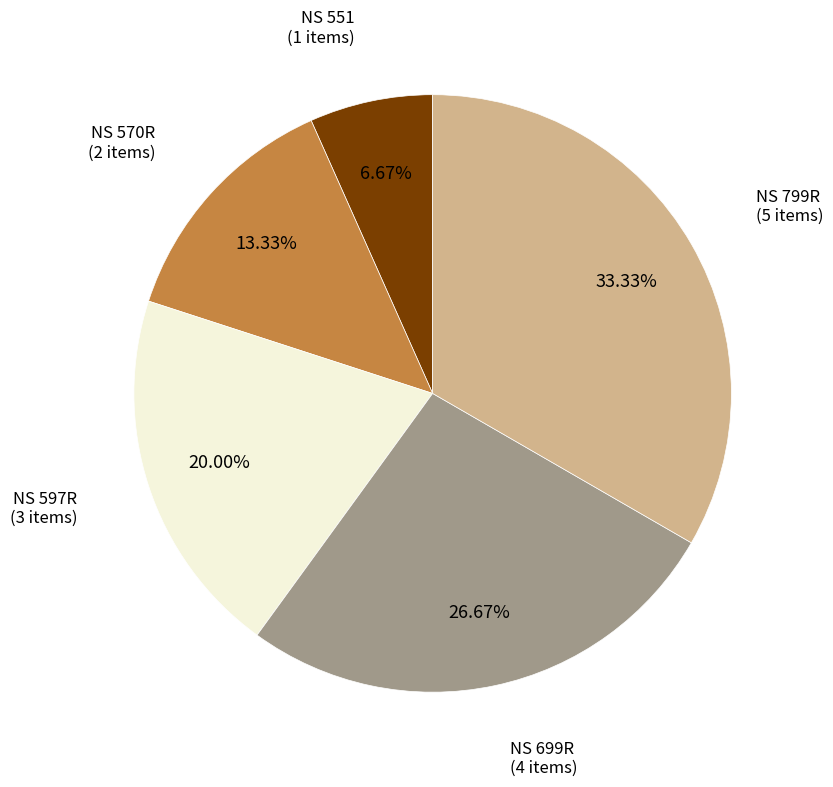

Between NS 570R and NS 597R, which is larger?

NS 597R